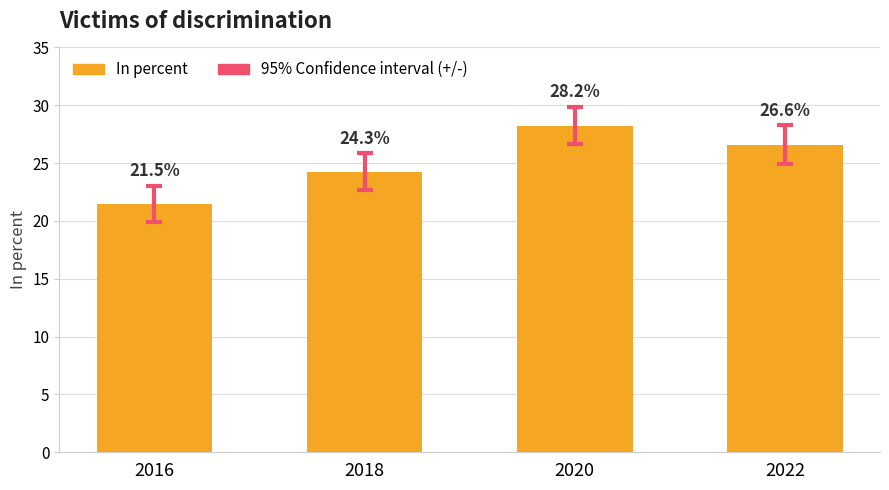

Is it true that the value at 2016 is 21.5?

True